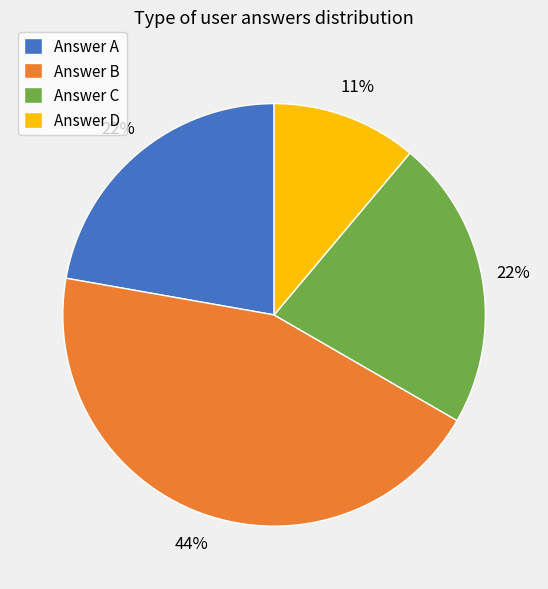

What percentage is the Answer C slice, to the nearest percent?

22%